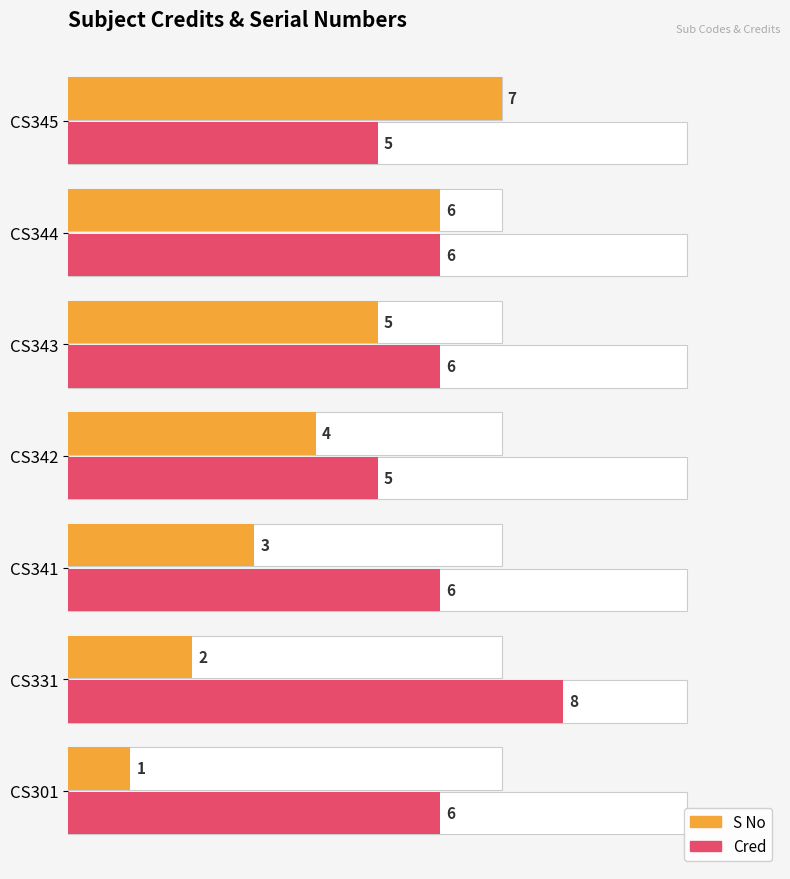

What is the value of the S No bar at the 7th from the left?

7